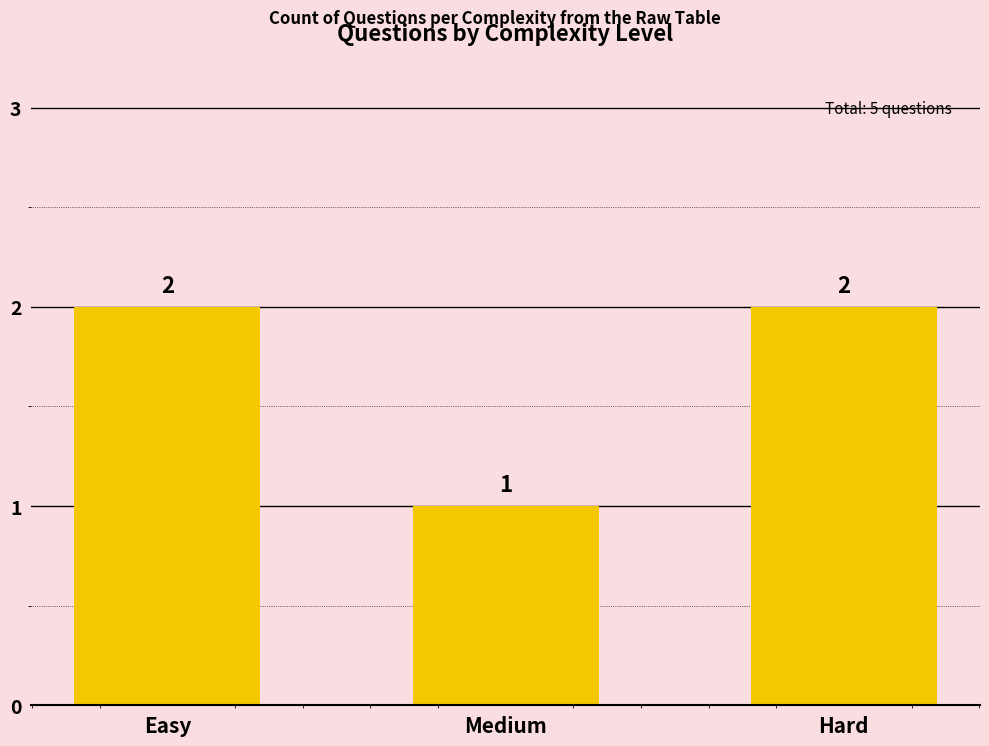

What is the approximate value at Medium?

1